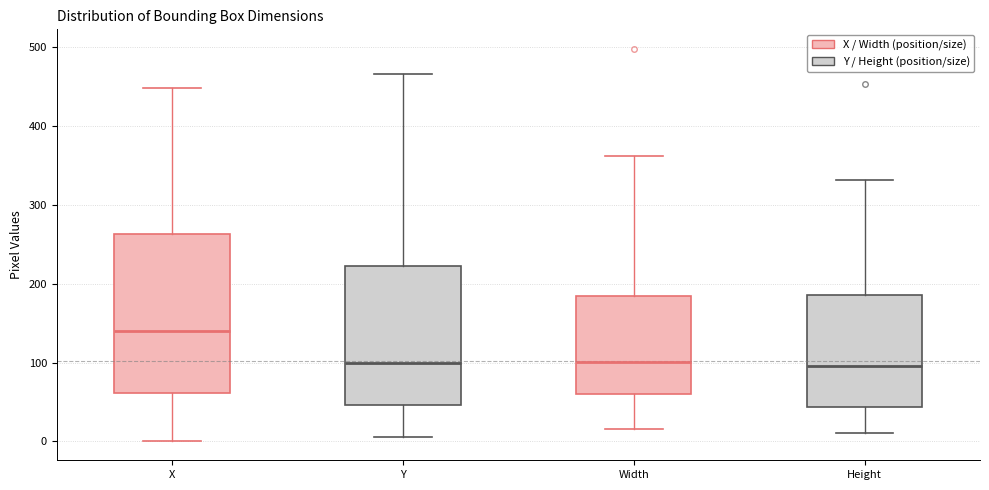

Where is the upper edge of the box for Y on the y-axis? The values are not printed on the chart, so give them approximately, as read against the axis.

220